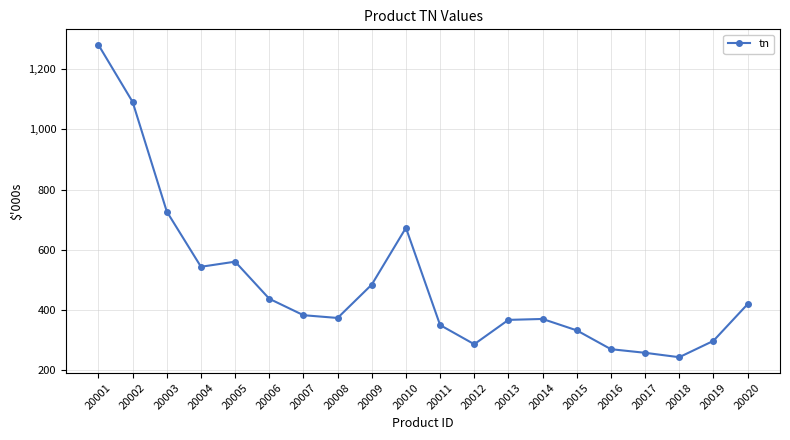

True or false: the data shows 544.1 at 20004.

True